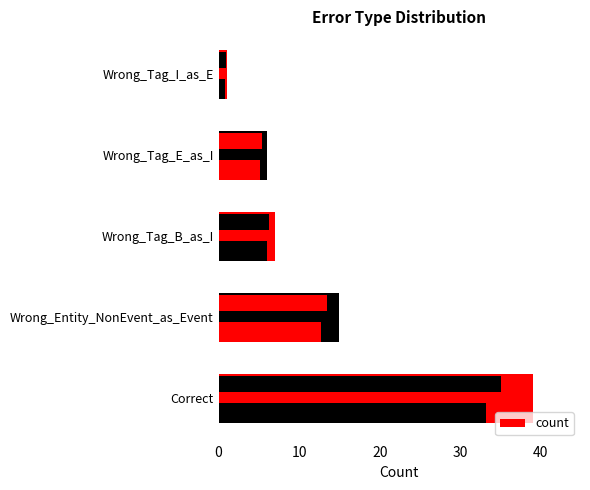

What is the ratio of the value at Wrong_Tag_B_as_I to the value at Wrong_Entity_NonEvent_as_Event?

0.5